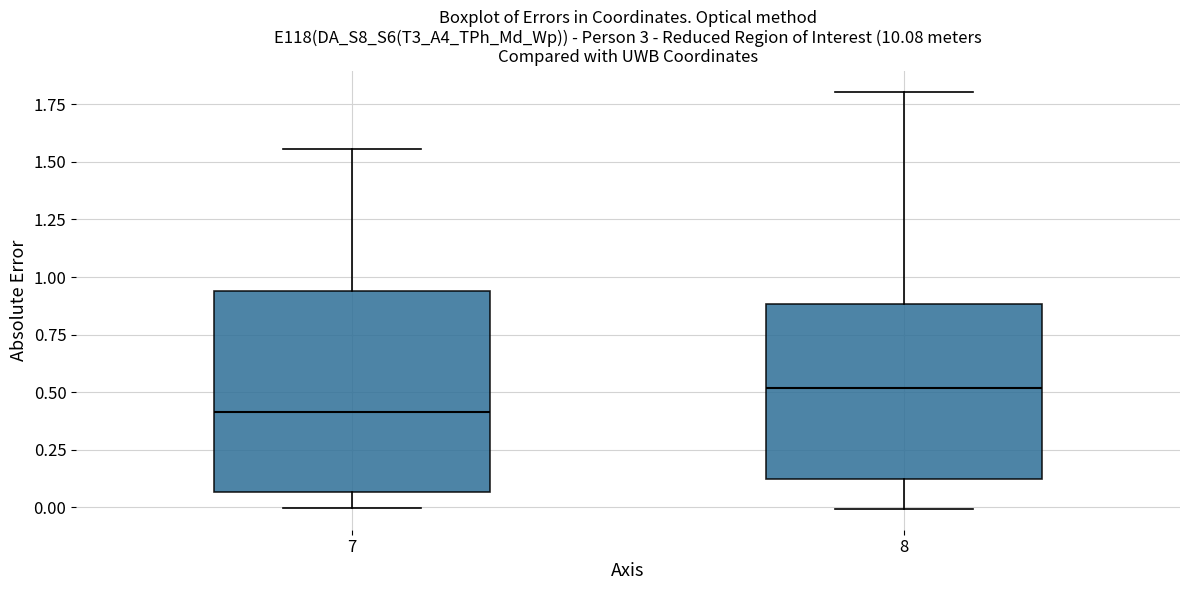

Comparing the boxes themselves (not the whiskers), which one is the tallest?

7